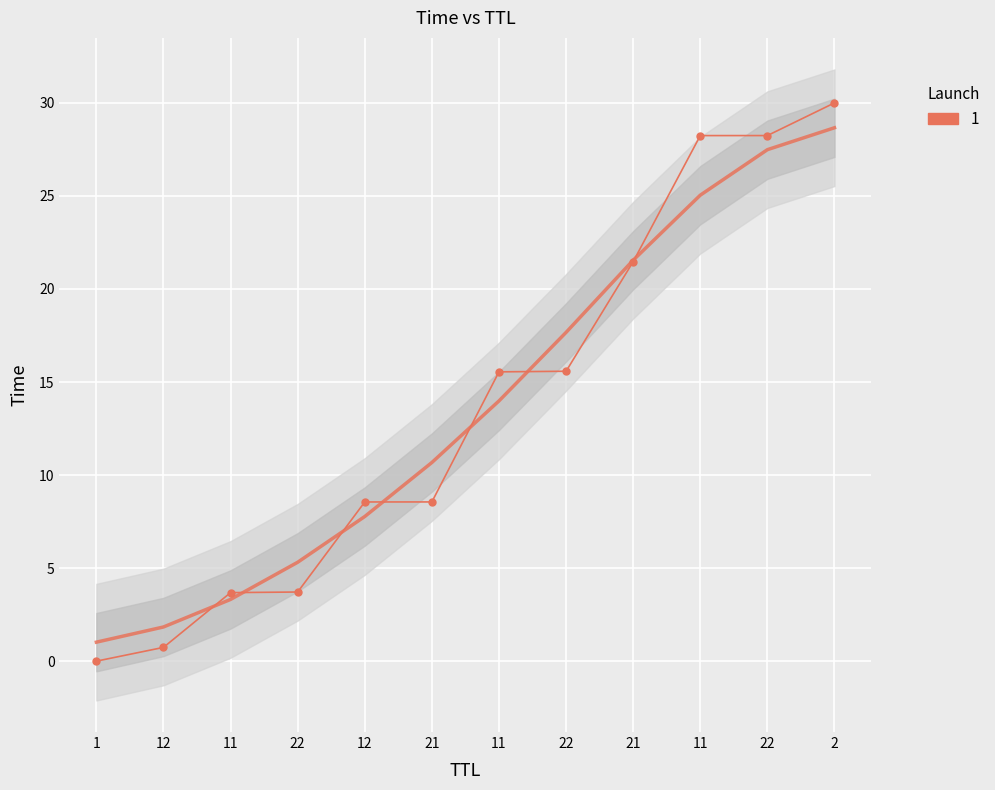

The chart shows a value of 3.7 at 22. True or false?

True